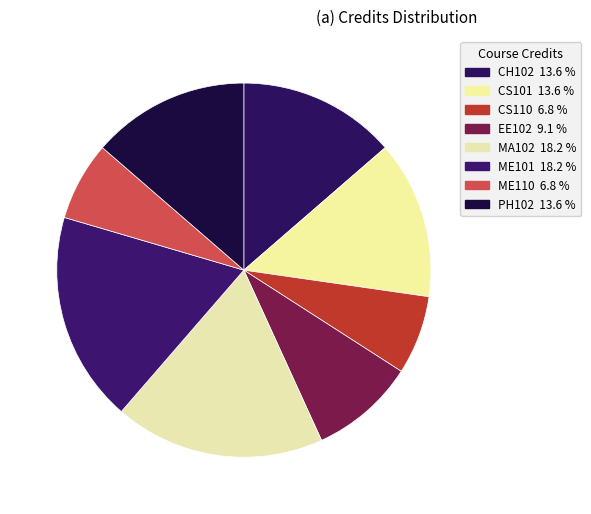

Is it true that ME110 is 7% of the pie?

True